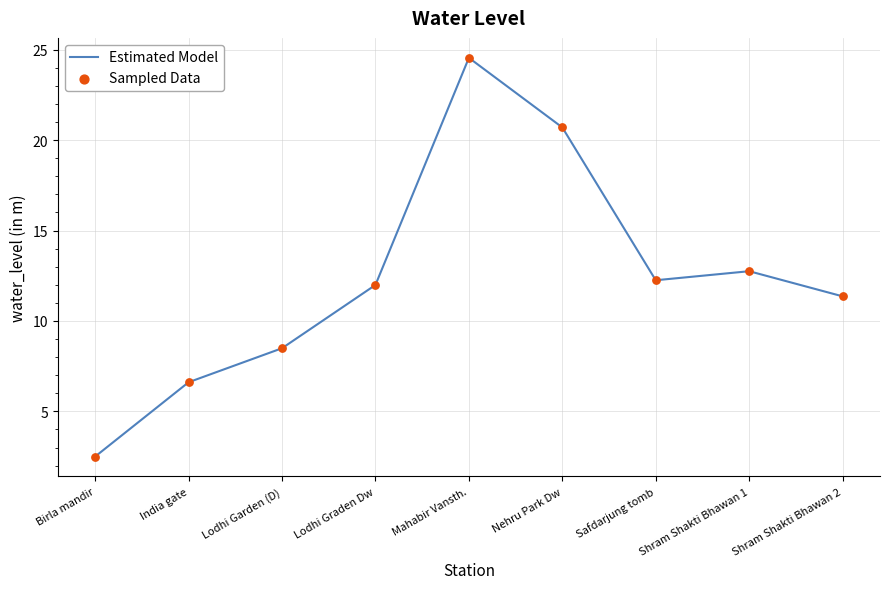

What position from the right is Safdarjung tomb?

3